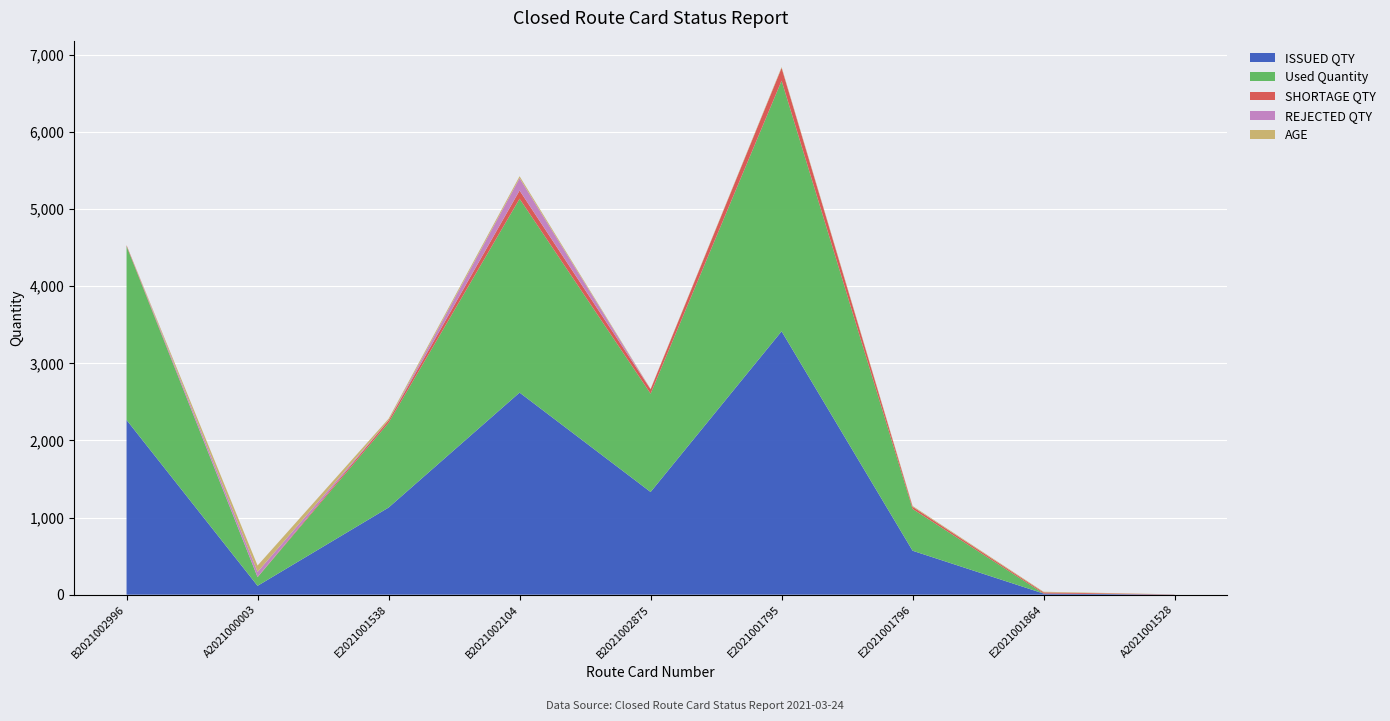

Which category has the highest value in the ISSUED QTY series?

E2021001795